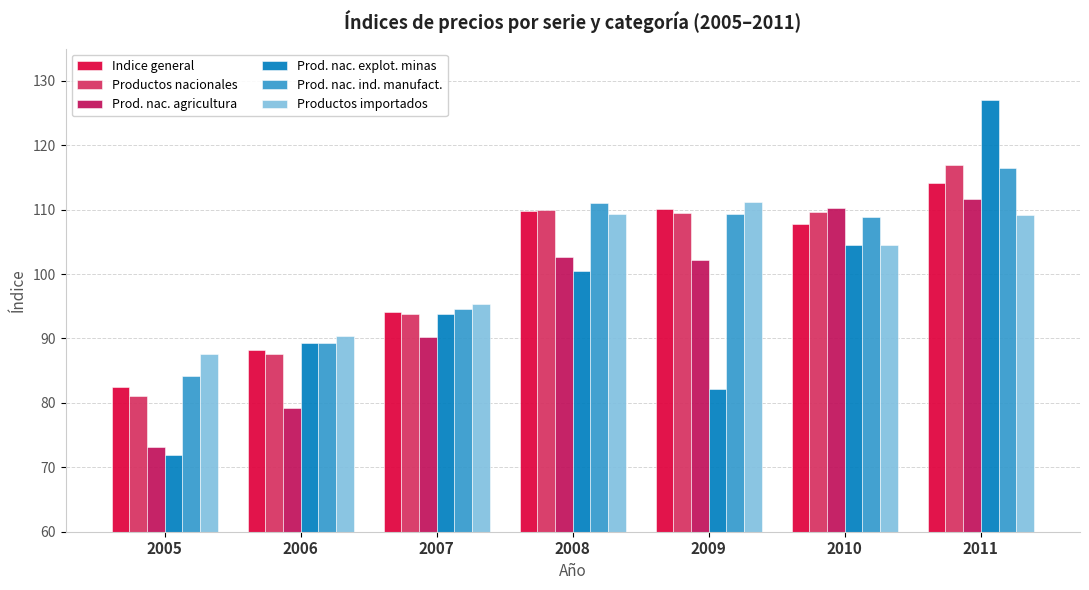

How many values in the Prod. nac. agricultura series exceed 102?

4